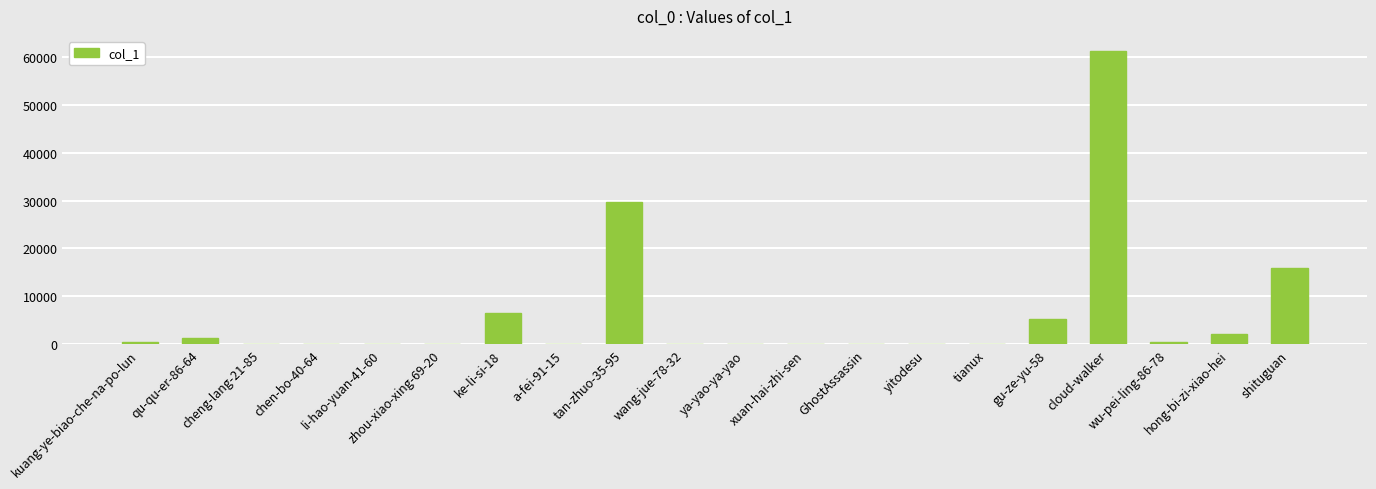

What is the maximum value shown in the chart?

61274